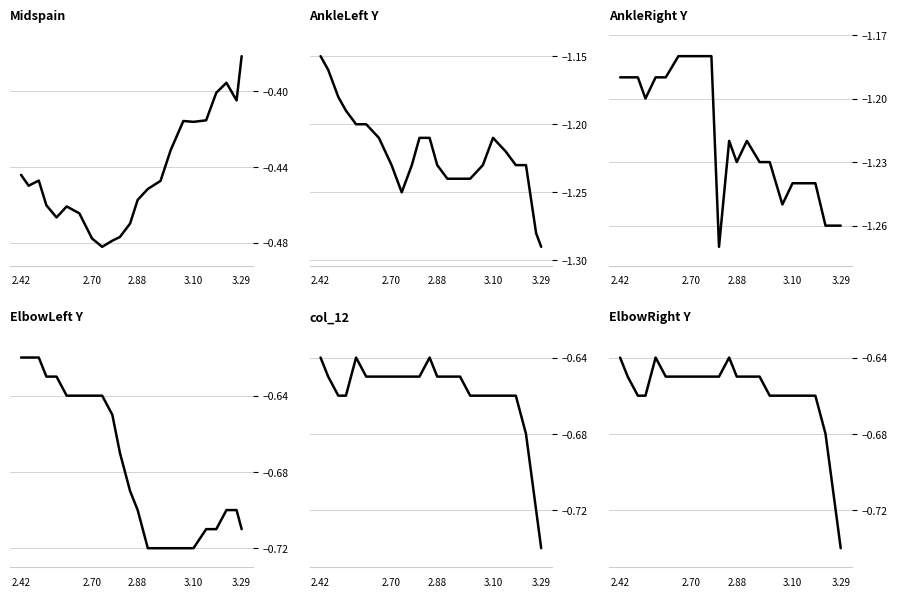

Between 11:37:1:923 and 11:37:2:22, which series saw the biggest shift?

AnkleLeft_y